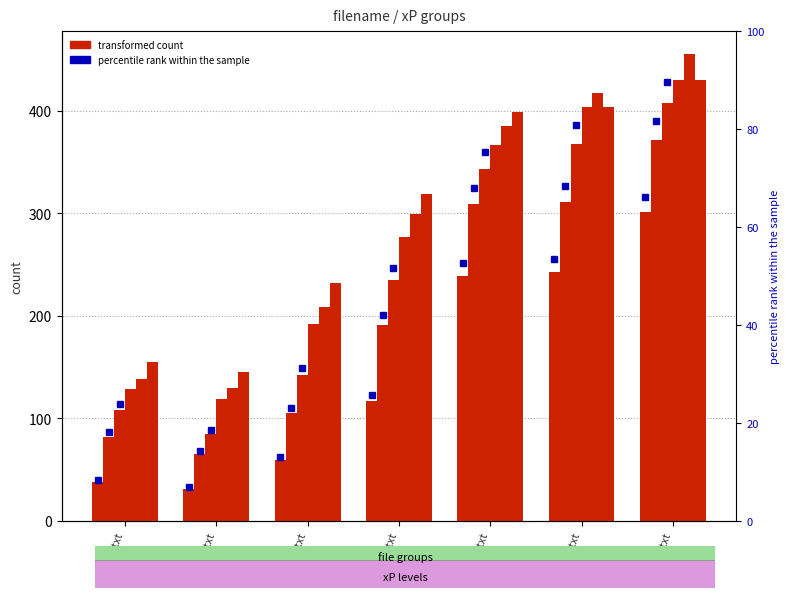

What is the minimum value for xP=3.5?

145